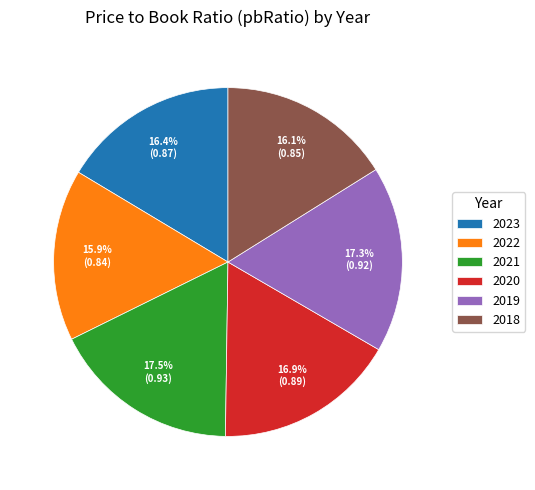

Does any single category account for the majority?

No